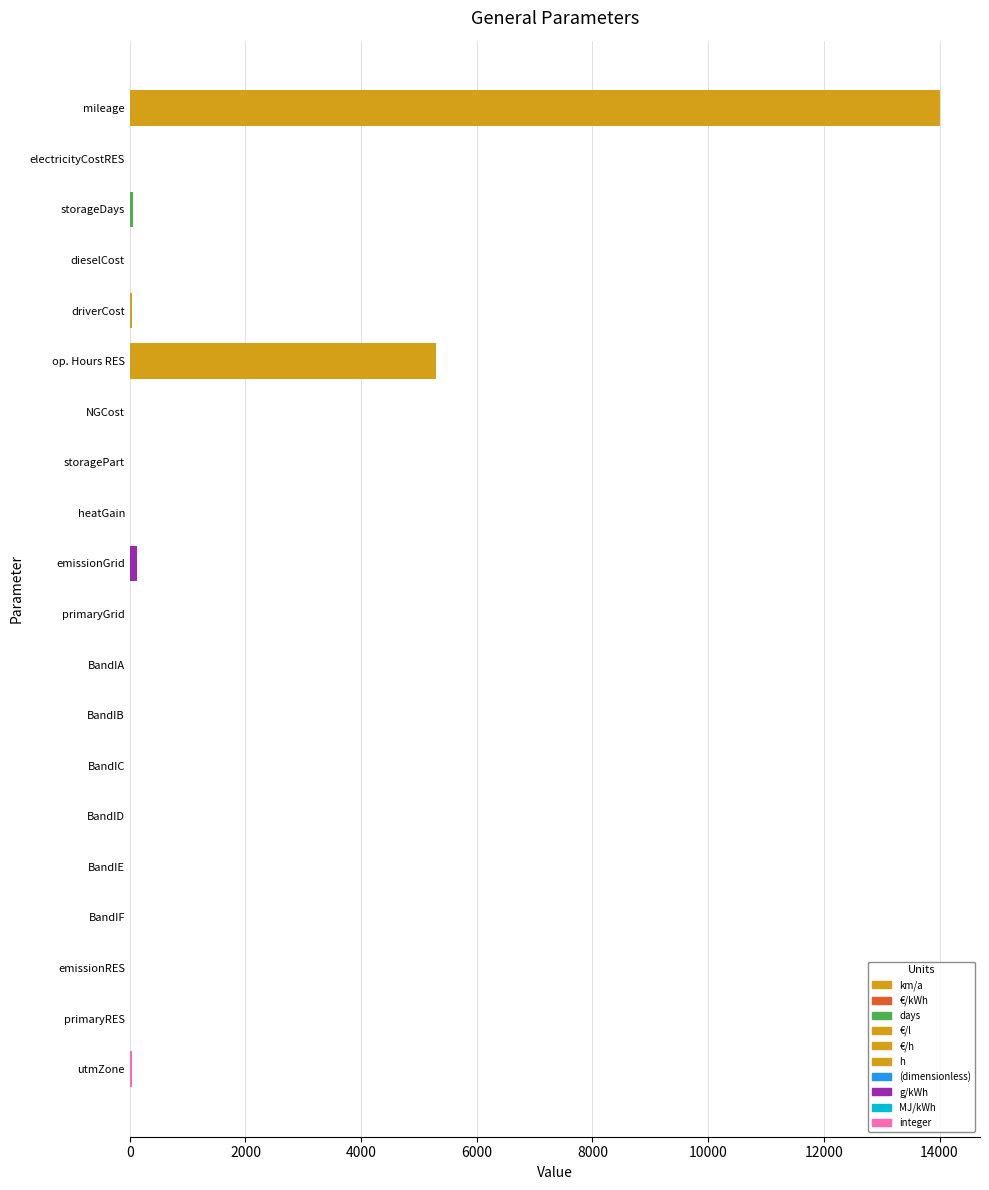

Where is the data nearest to the value 7000?

op. Hours RES